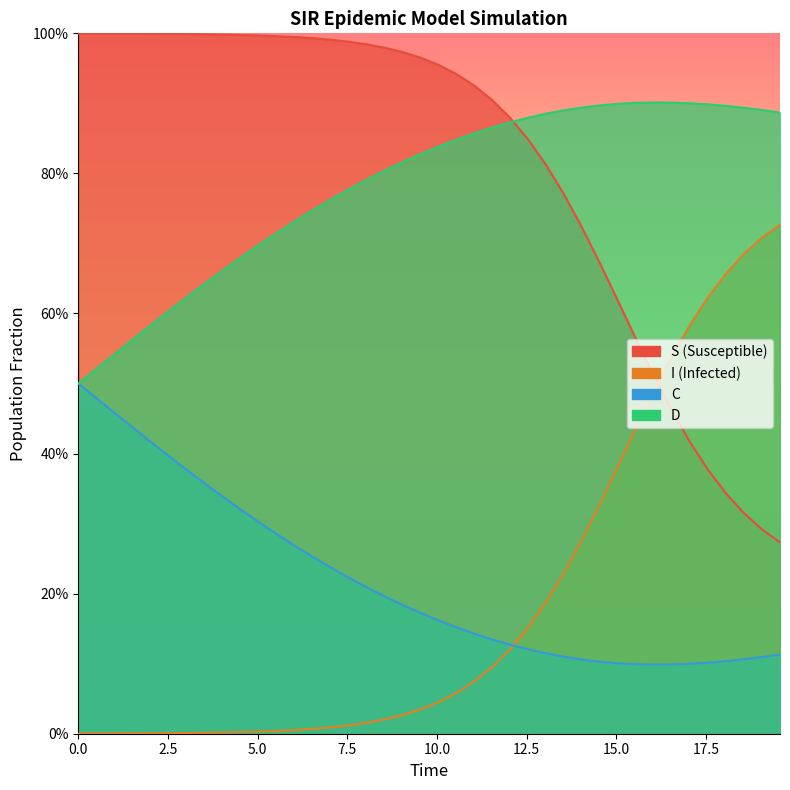

The value of D at 22 is 1.2. True or false?

False